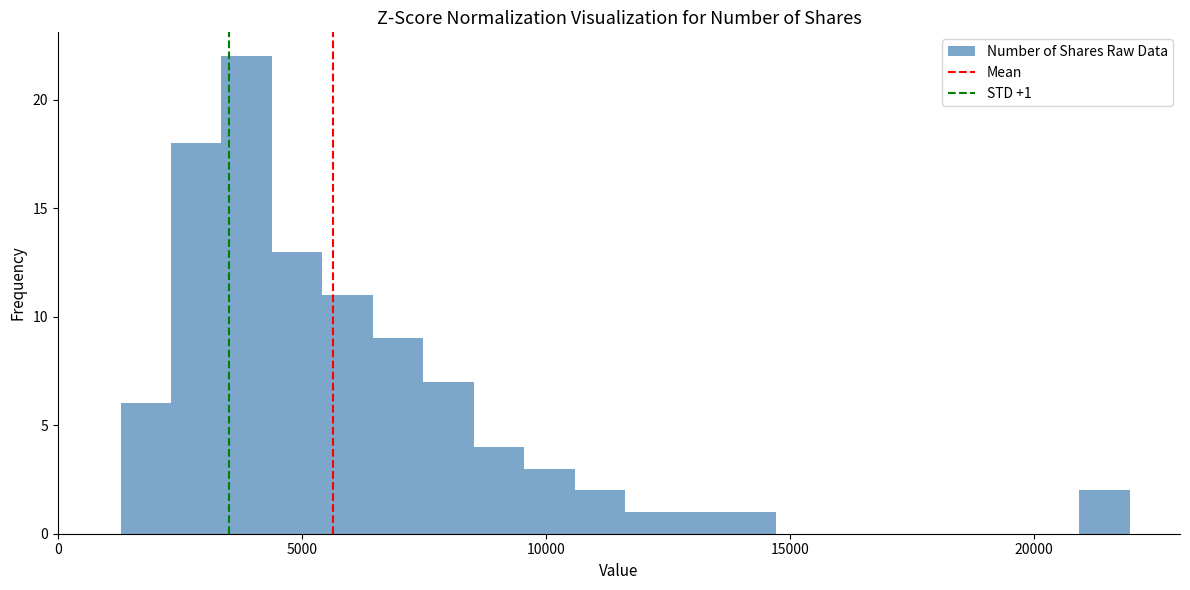

Read against the x-axis, roughly where is the centre of the tallest bar?

4000